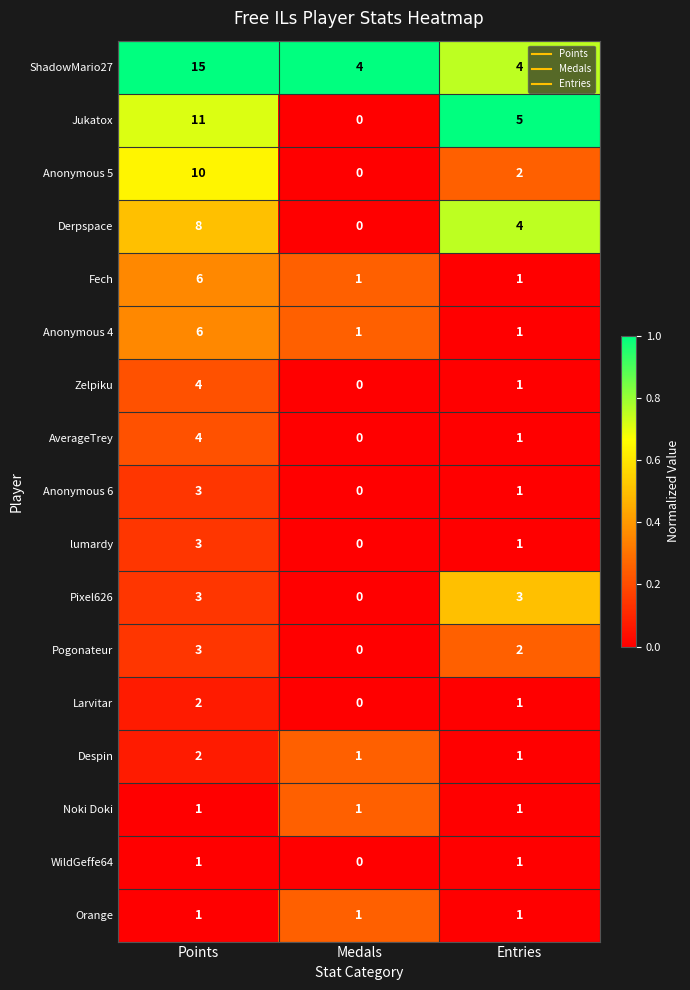

At how many categories does at least one series exceed 0?

3